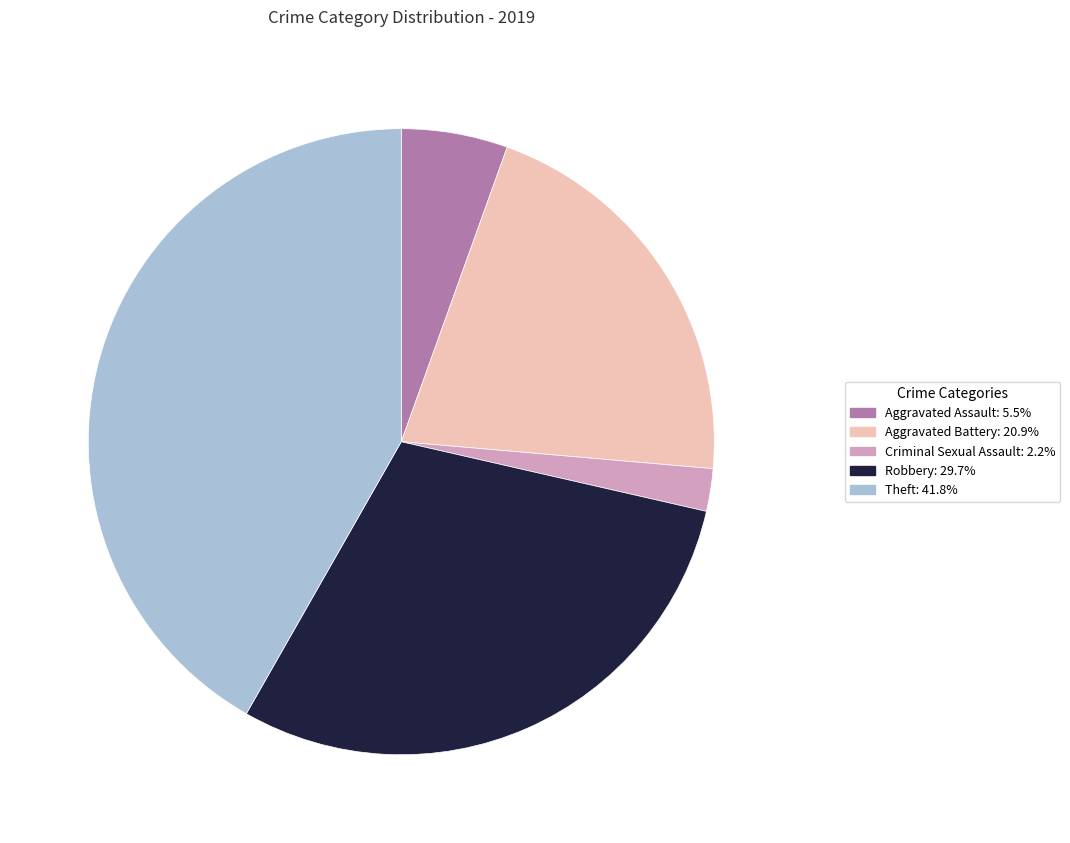

Count the number of slices in the pie.

5